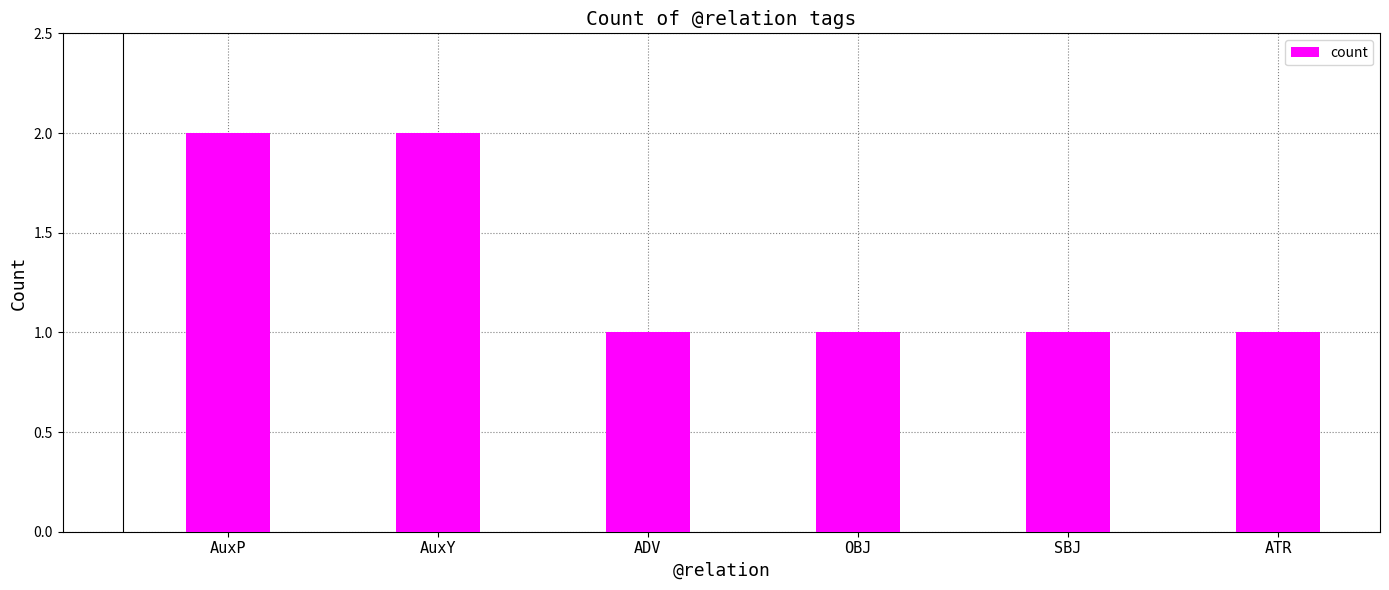

What is the sum of the values at OBJ and ADV?

2